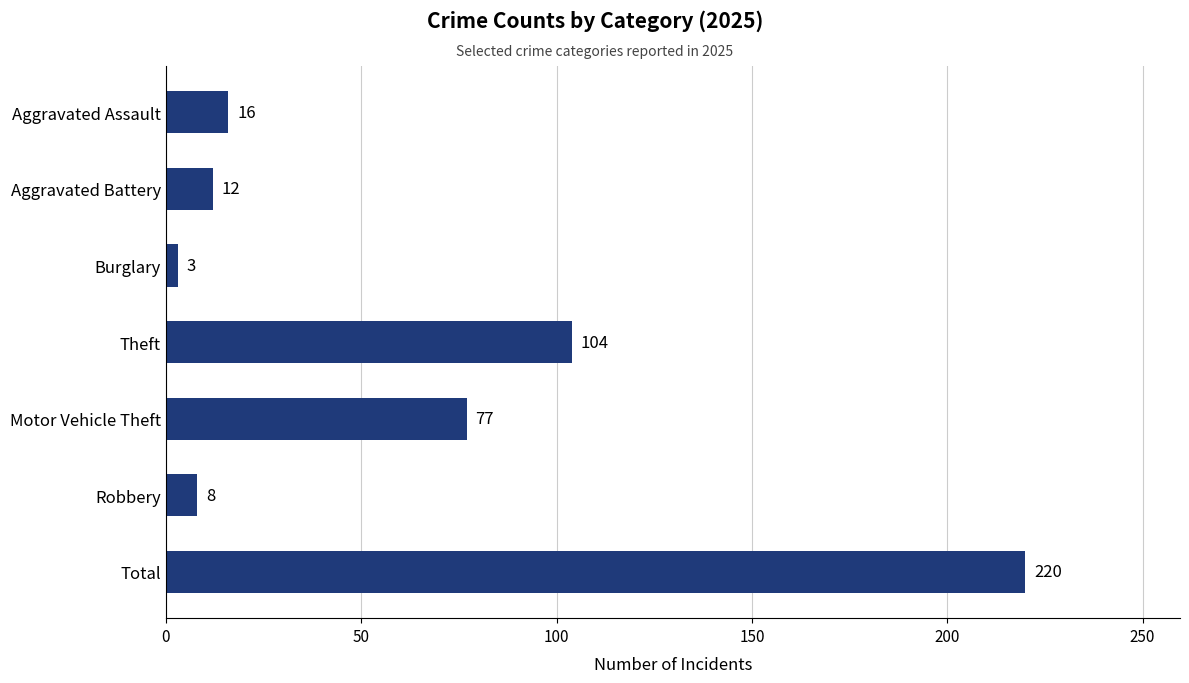

Reading top to bottom, extract all data points from this chart.

Aggravated Assault=16	Aggravated Battery=12	Burglary=3	Theft=104	Motor Vehicle Theft=77	Robbery=8	Total=220